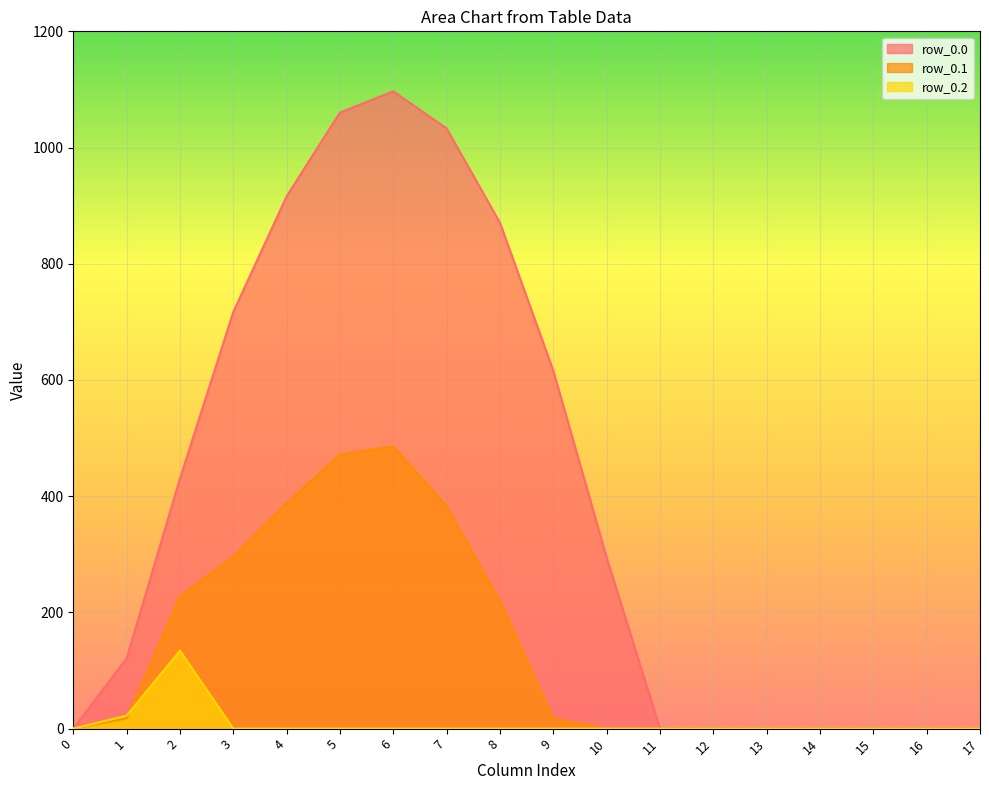

The row_0.2 series shows 0.0 at 3. True or false?

True